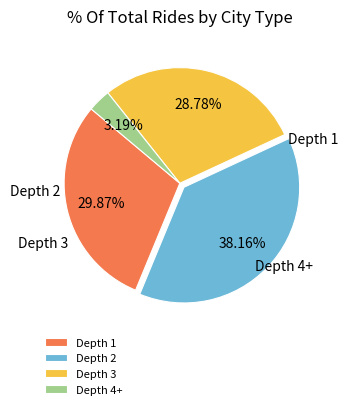

Is there any slice that represents more than half of the pie?

No